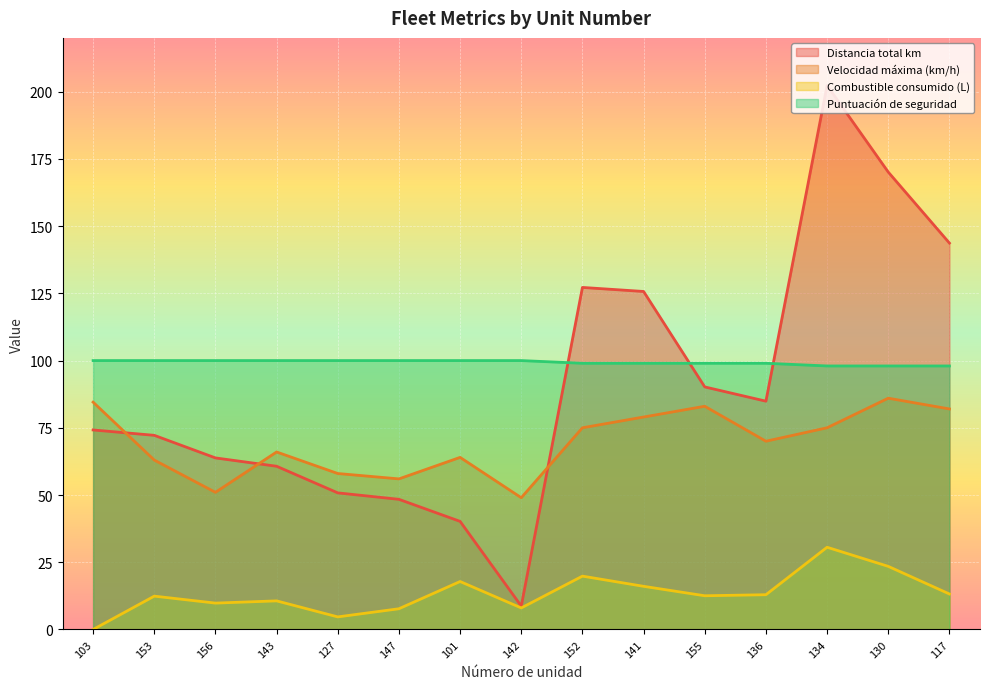

Where is Puntuación de seguridad nearest to the value 99?

152